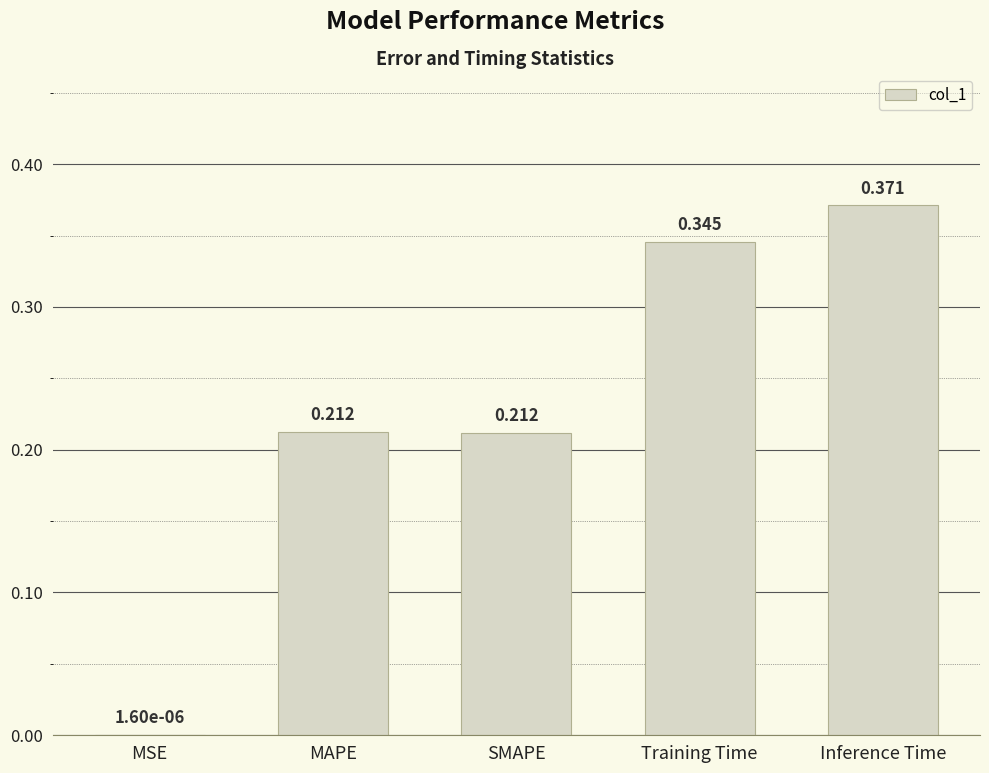

Where is the data nearest to the value 0?

MSE